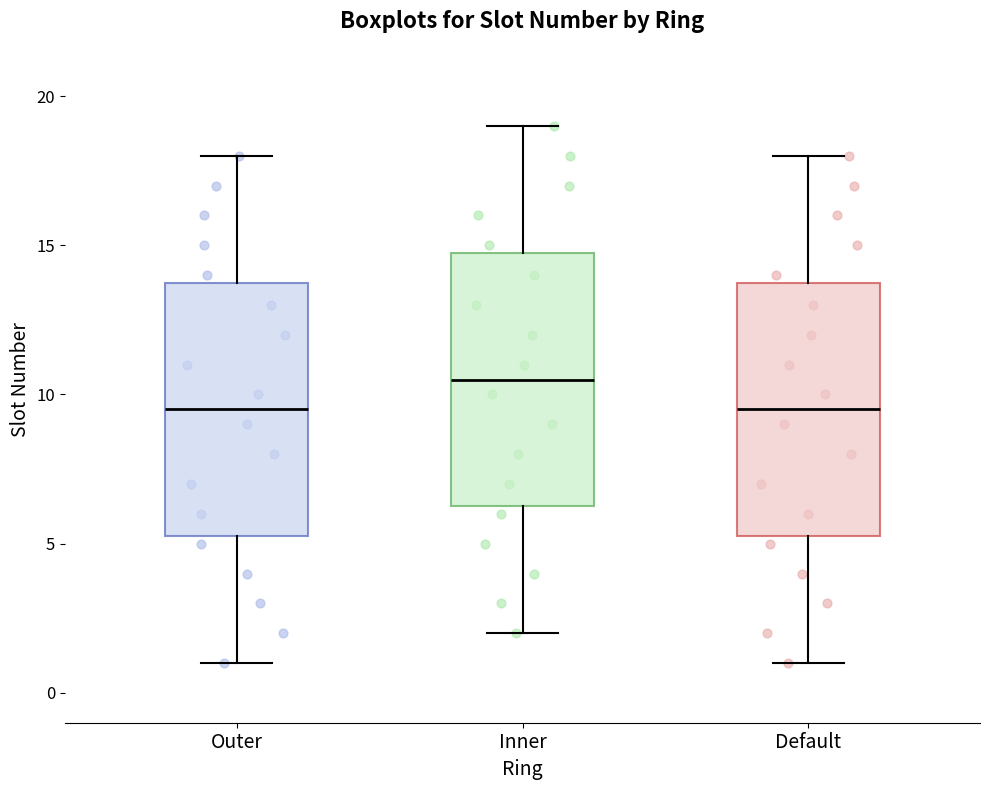

Reading left to right, transcribe this box plot: for each box, give where its median line is, the range the box spans, and where its two whiskers end, as read against the y-axis. The values are not printed on the chart, so give them approximately, as read against the axis.

Outer: median 9.5, box 5.5 to 14.0, whiskers 1.0 to 18.0
Inner: median 10.5, box 6.5 to 15.0, whiskers 2.0 to 19.0
Default: median 9.5, box 5.5 to 14.0, whiskers 1.0 to 18.0